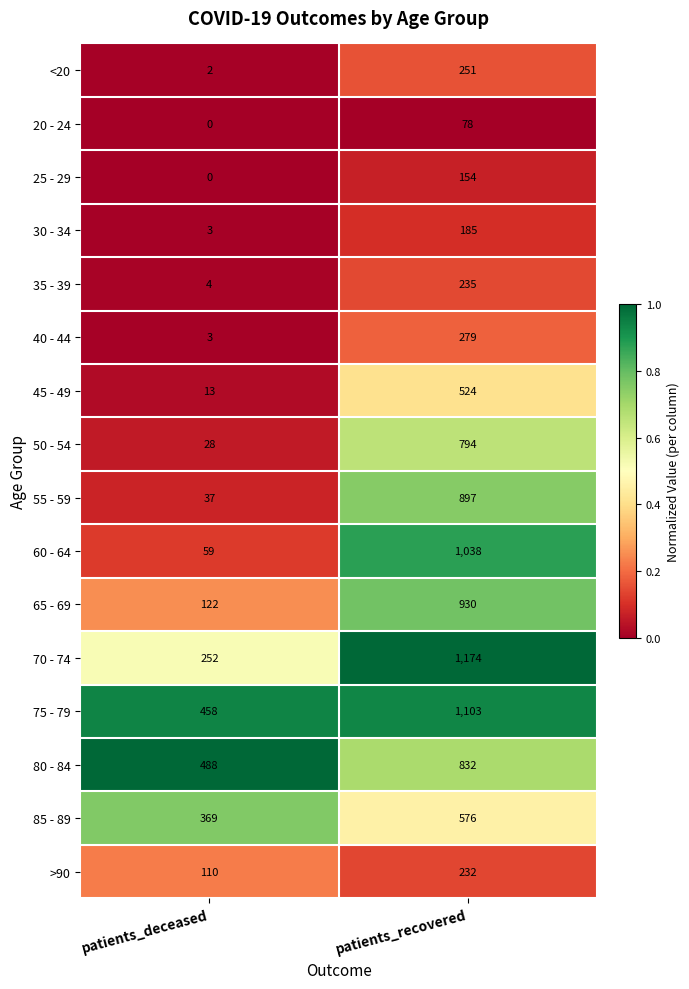

Rank the categories by 25 - 29 value from lowest to highest.

patients_deceased, patients_recovered